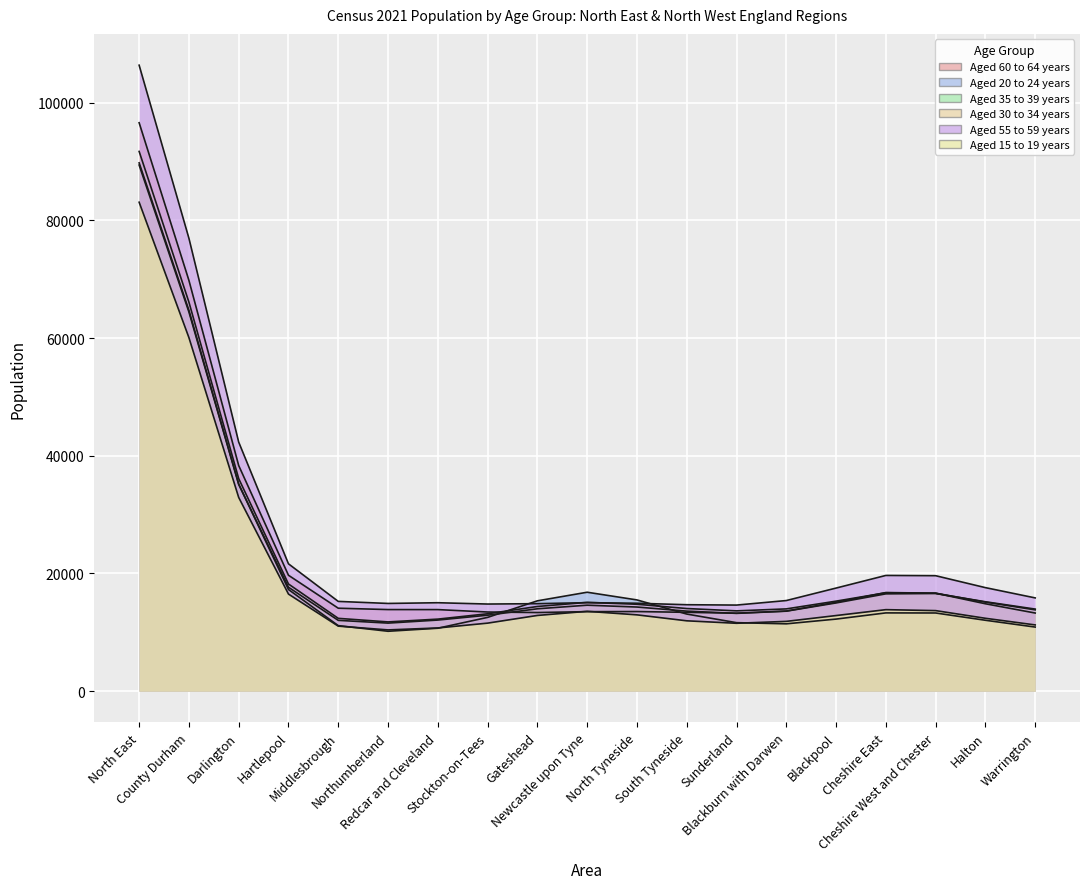

What is the label of the 13th point from the left?

Sunderland